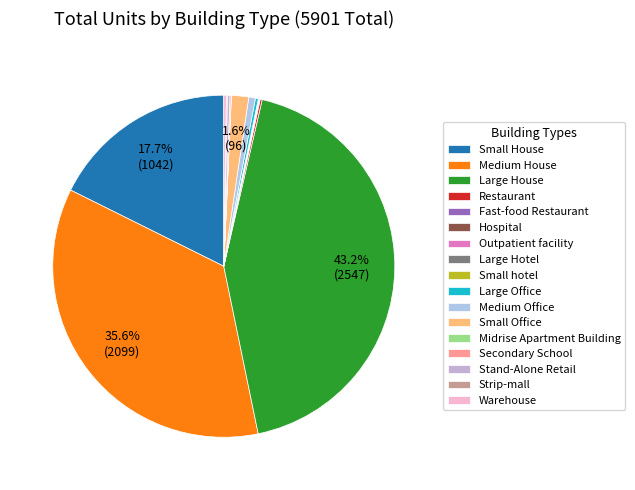

How many slices are in this pie chart?

17